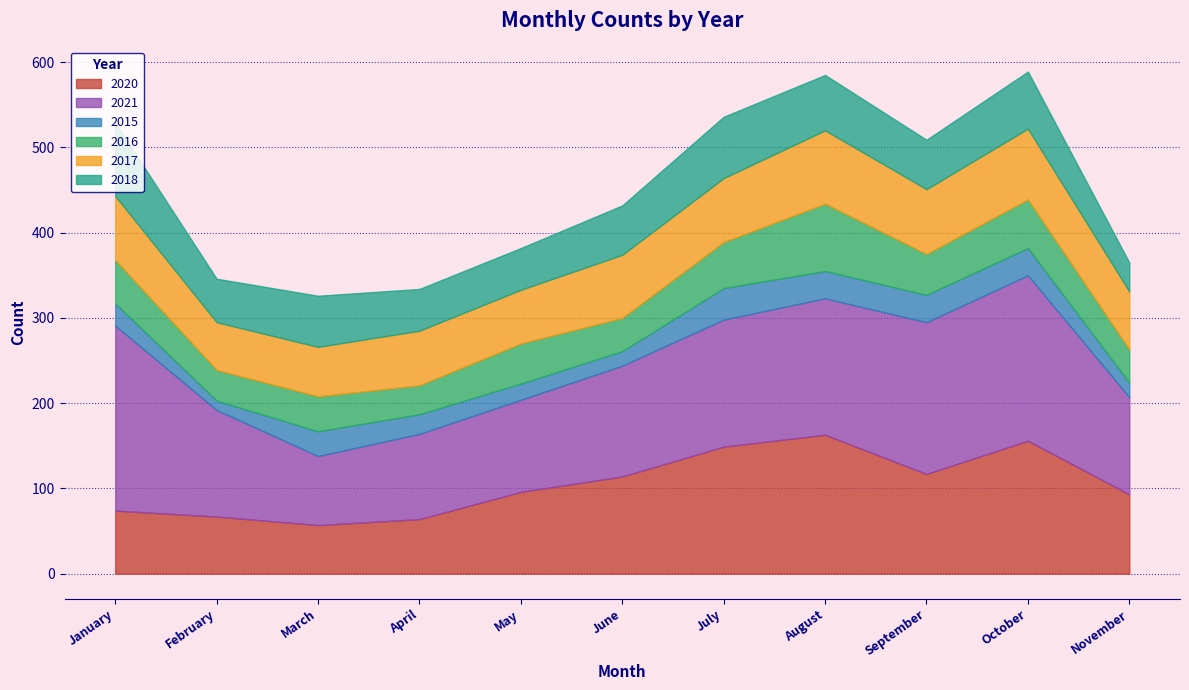

What is the difference between the second highest and minimum values in the 2020 series?

99